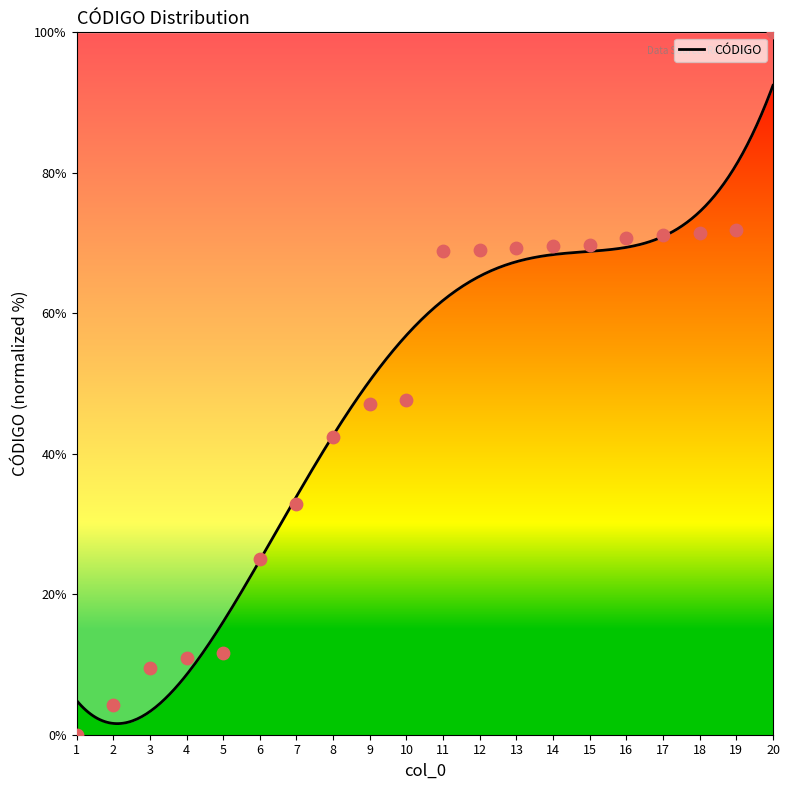

Between 16 and 17, which is larger?

17